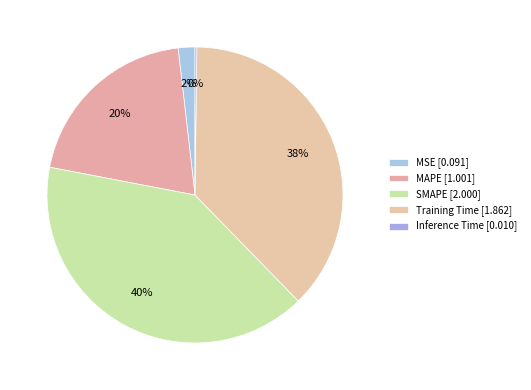

Count the number of slices in the pie.

5